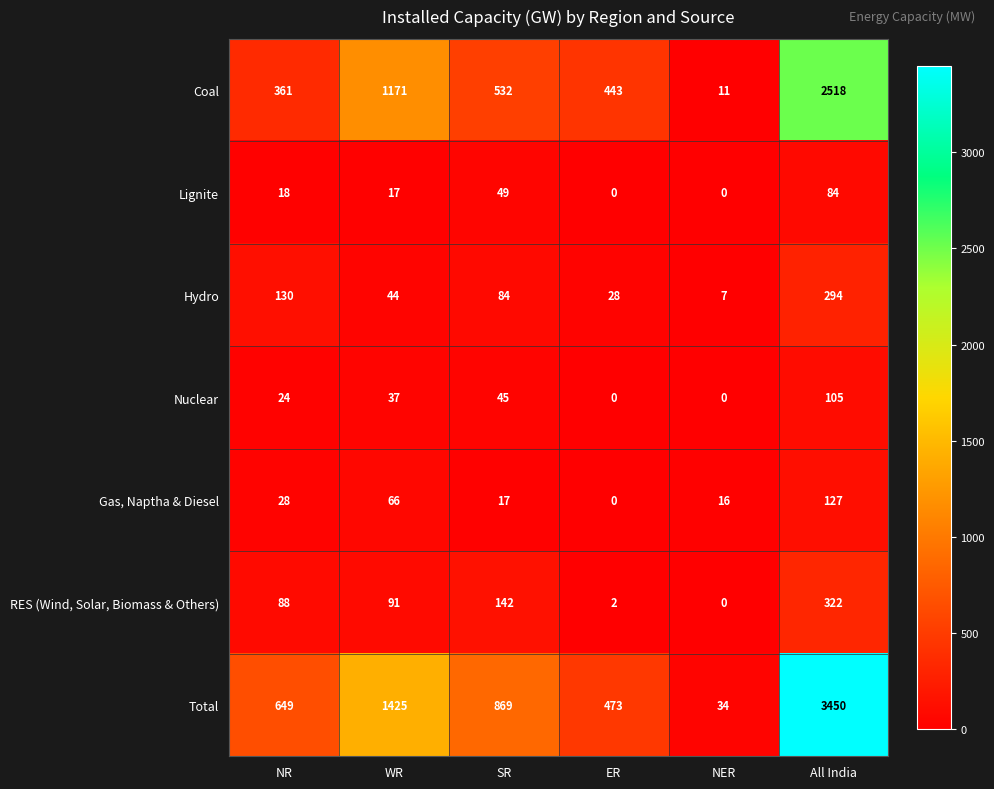

What is the total value across all series at All India?

6900